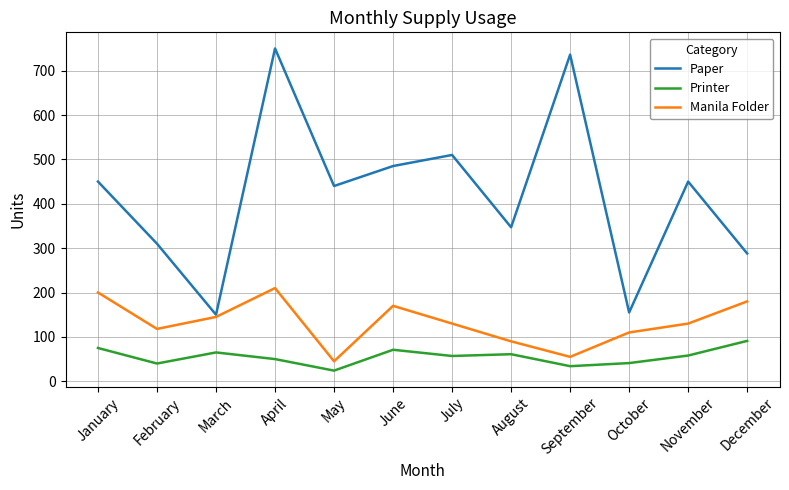

How many series are shown in this chart?

3